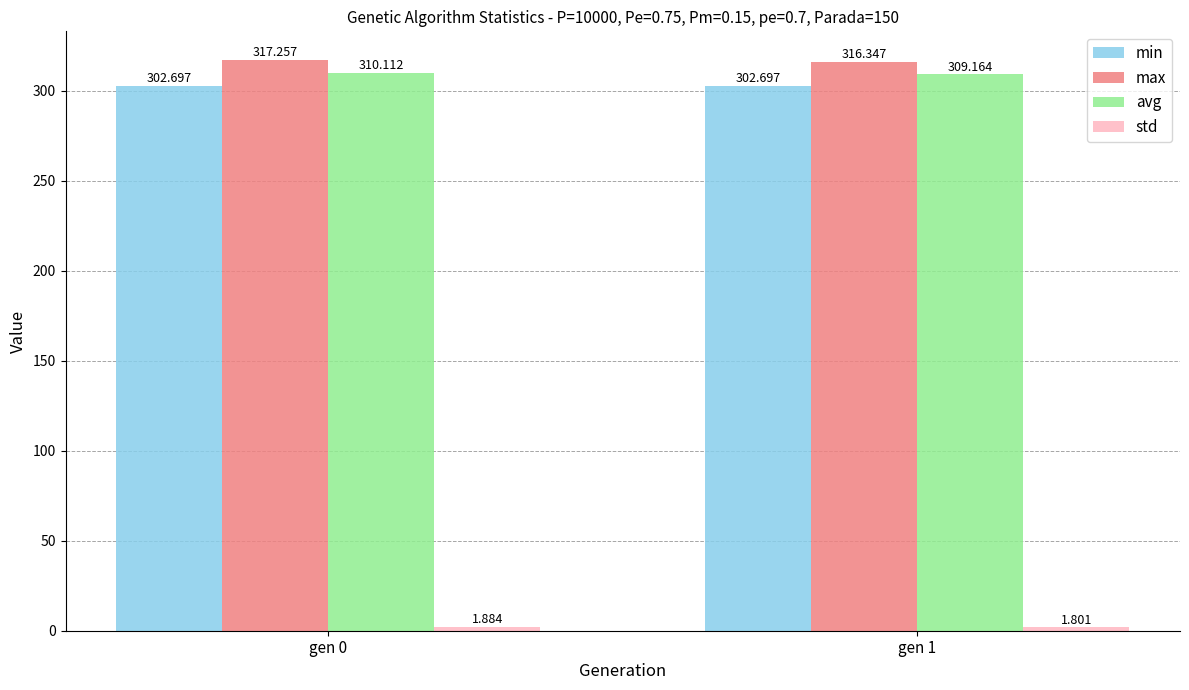

Which series has the largest total across all categories?

max